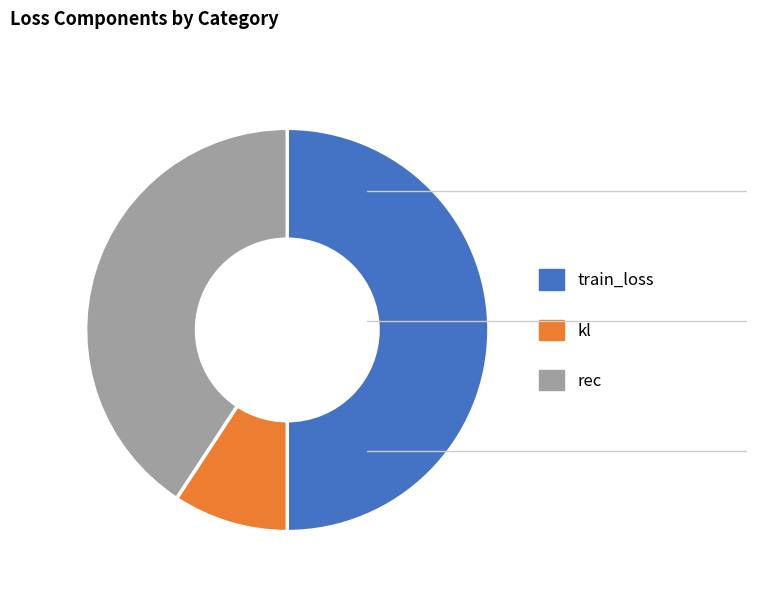

True or false: rec accounts for 41% of the total.

True